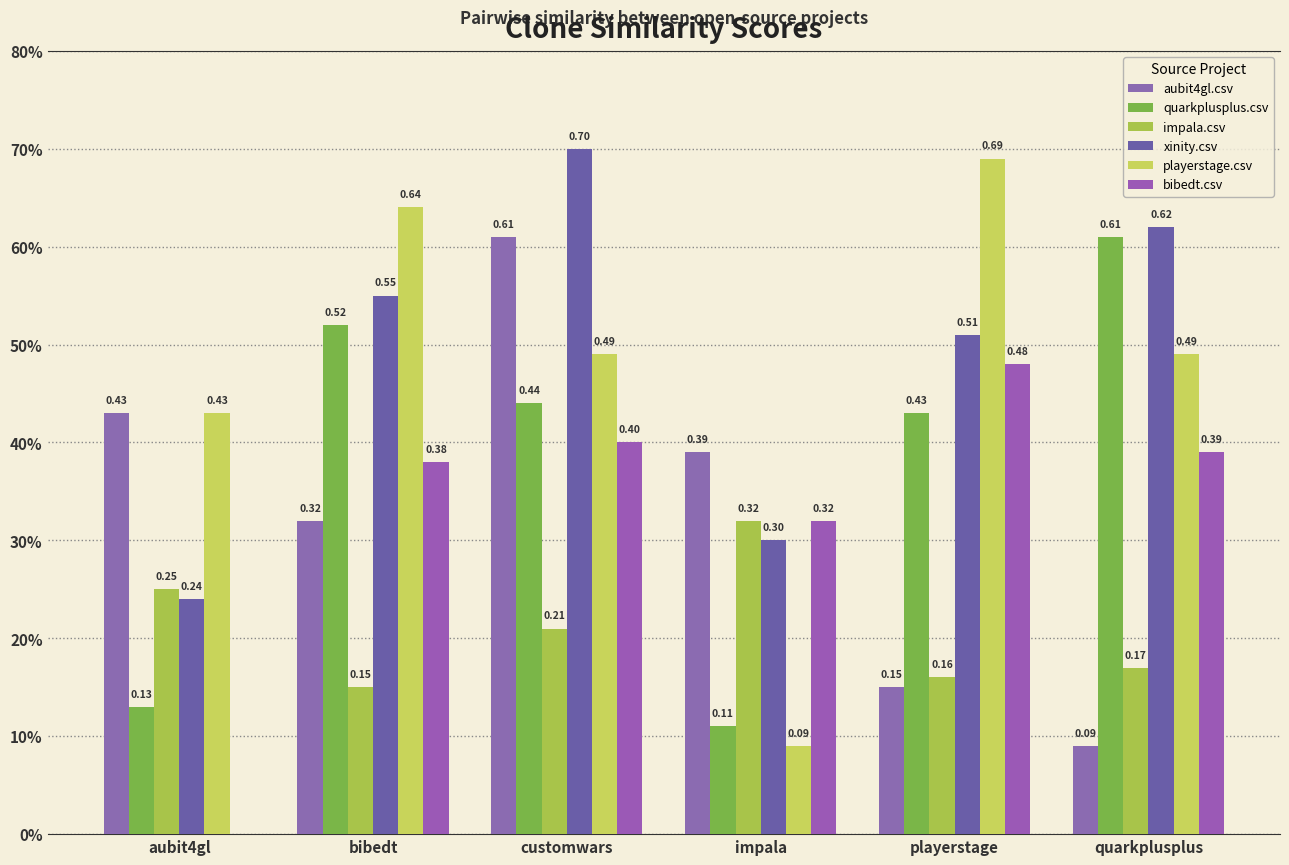

Are the bars grouped side by side (vs. stacked)?

Yes